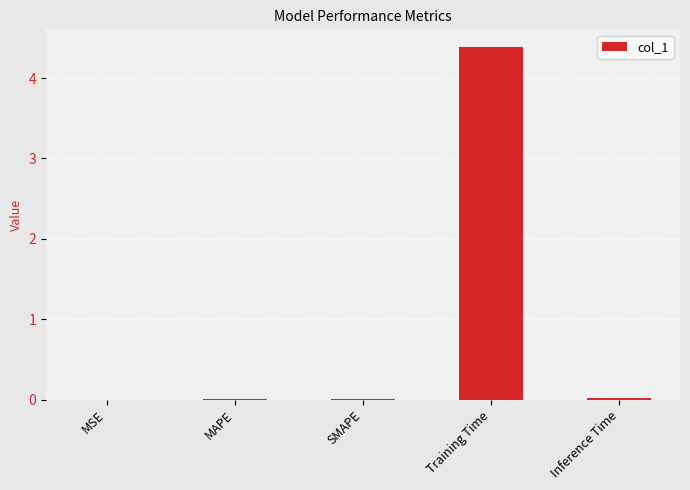

What is the approximate value at Training Time?

4.4